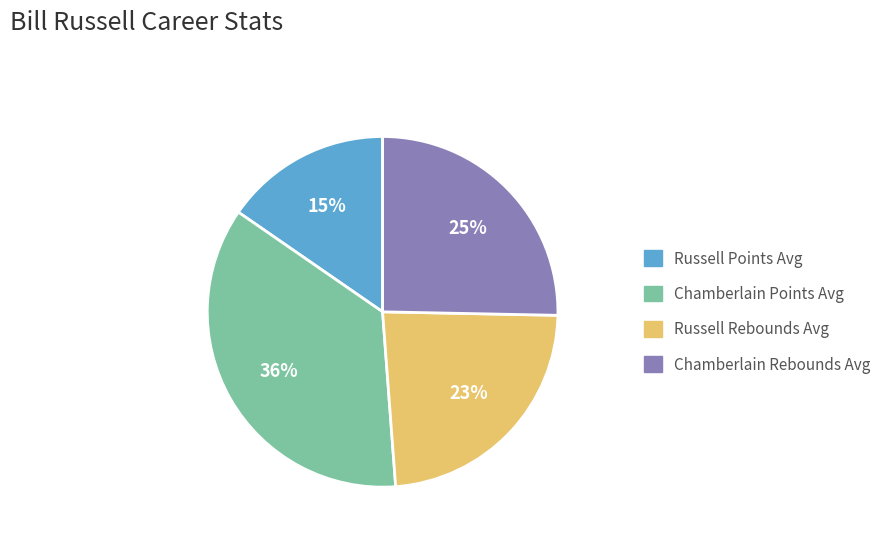

To the nearest percent, what is the average slice percentage?

25%